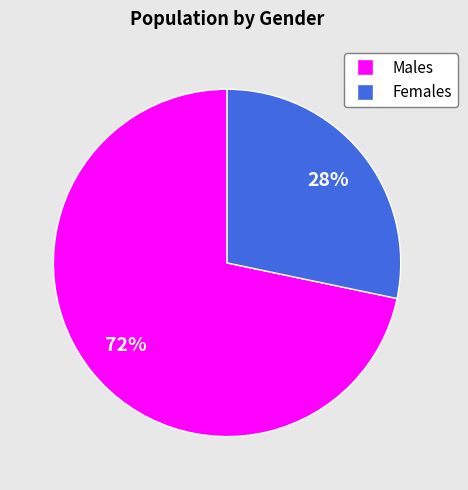

To the nearest percent, what is the combined percentage of Females and Males?

100%